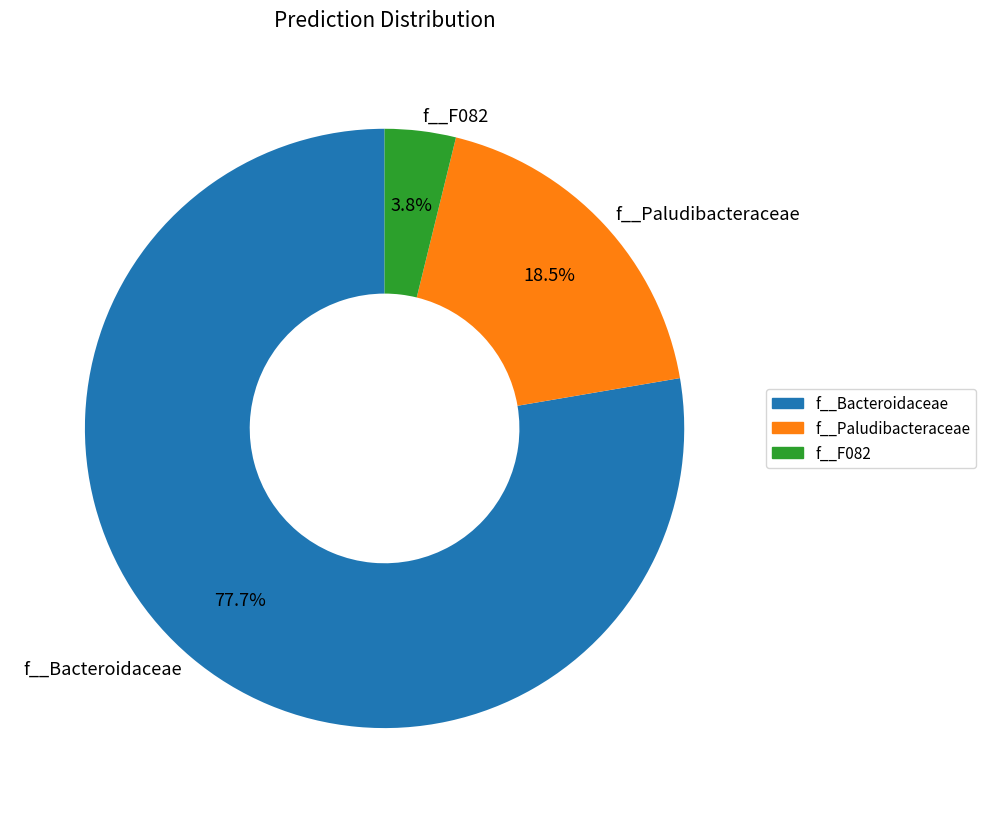

How many segments does this pie chart have?

3